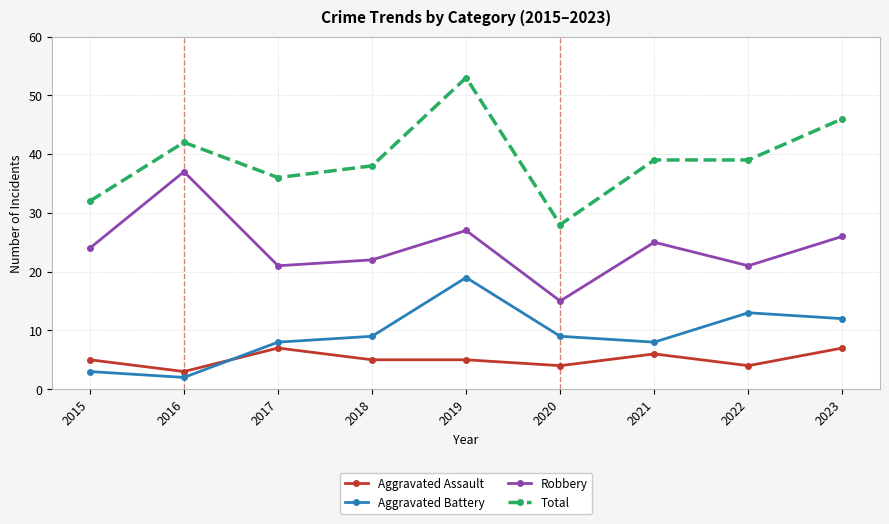

What are all the series names shown in the legend?

Aggravated Assault, Aggravated Battery, Robbery, Total